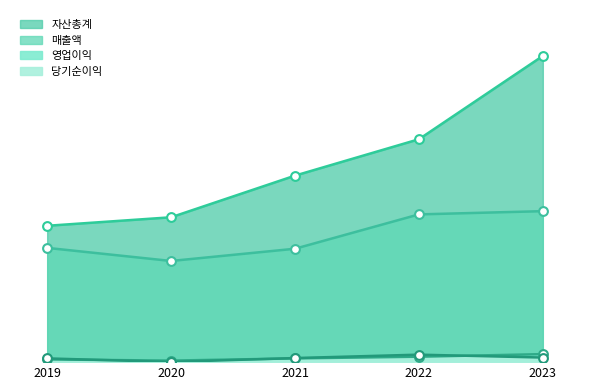

What is the total value across all series at 2019?

1512